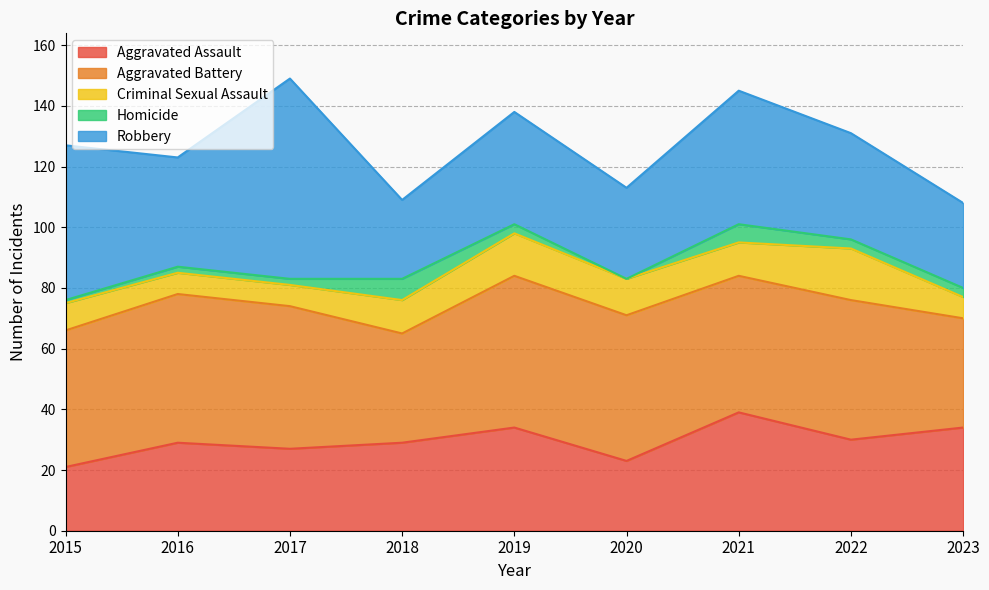

What is the difference between the maximum and minimum values in the Homicide series?

7